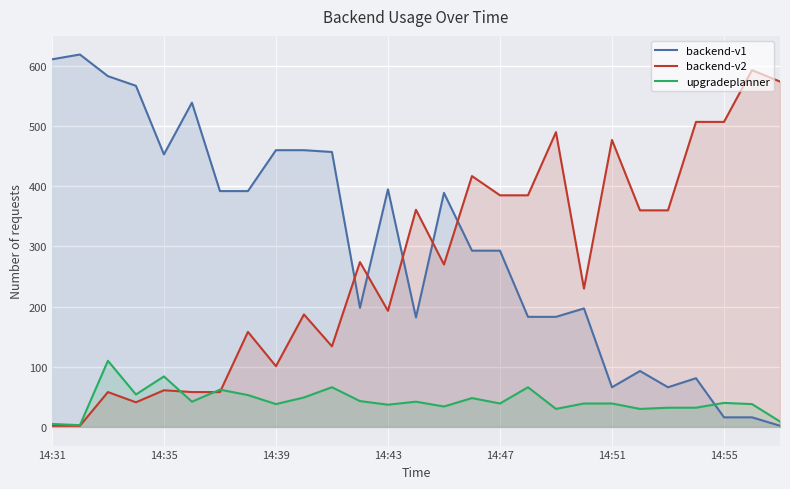

Rank the series by their maximum value, from lowest to highest.

upgradeplanner, backend-v2, backend-v1